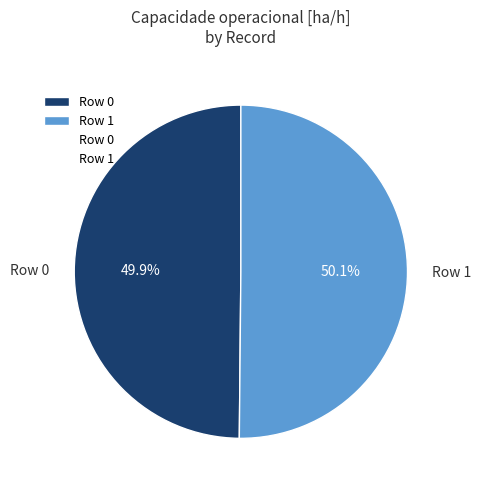

Is there a majority slice in this chart?

Yes